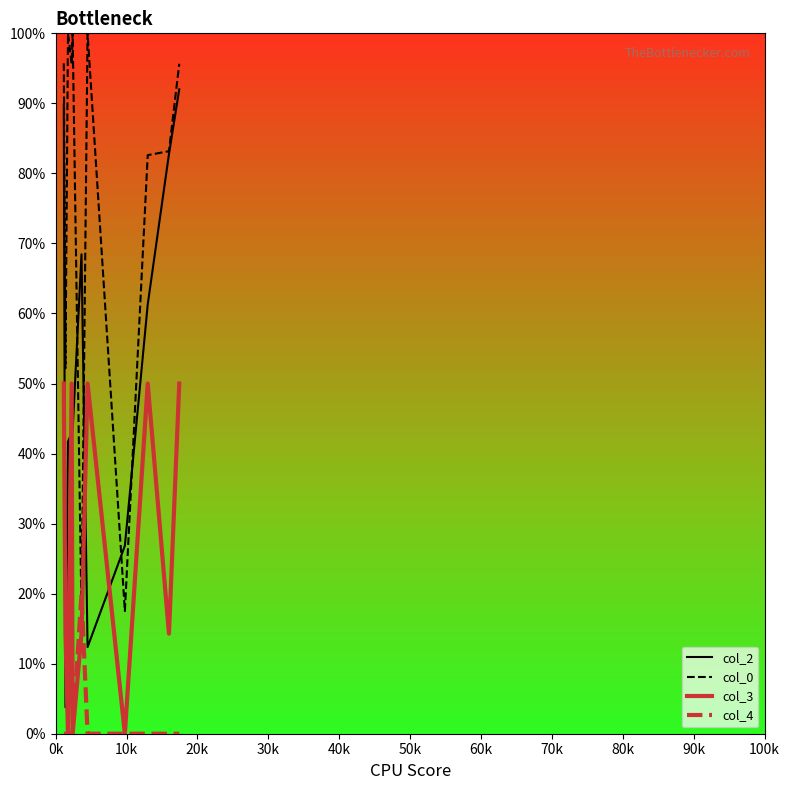

List the series in order of their overall mean, highest first.

col_0, col_2, col_3, col_4